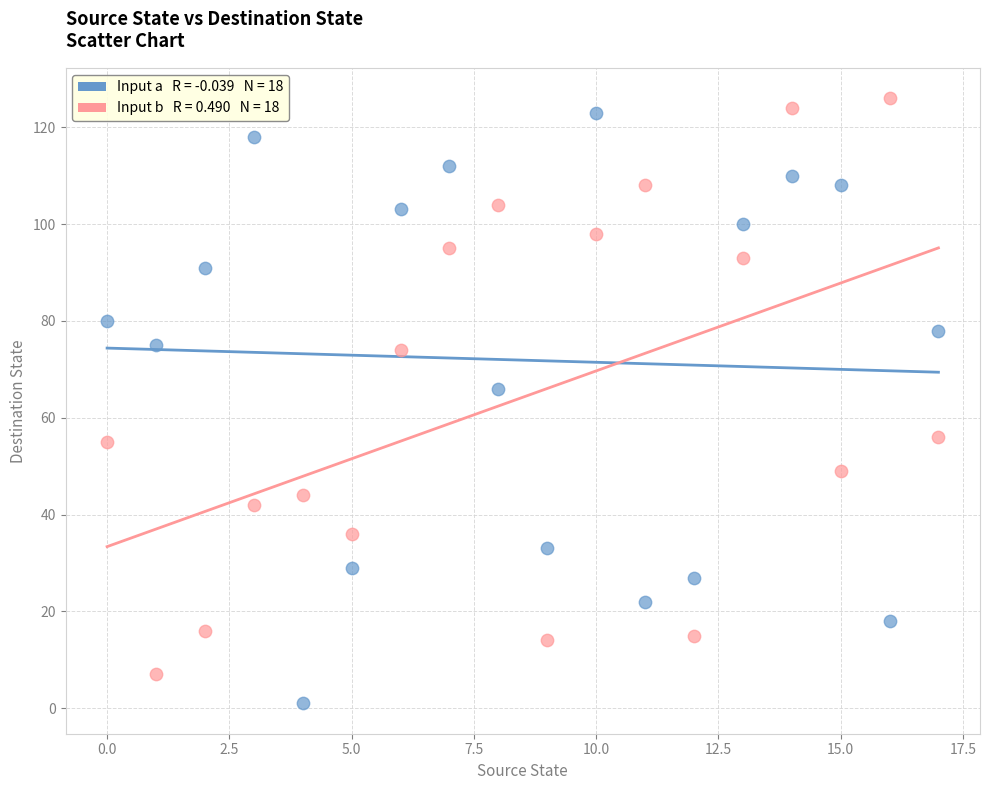

Across all data points, what is the range of Y values (max minus min)?

125